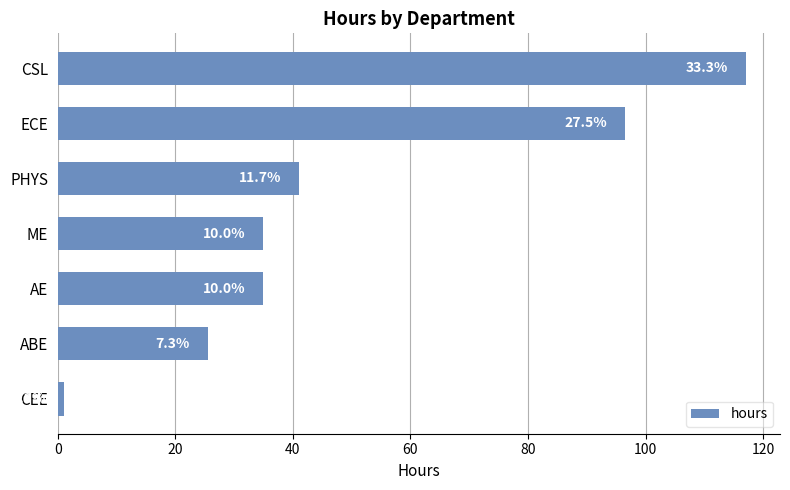

Are the bars horizontal?

Yes